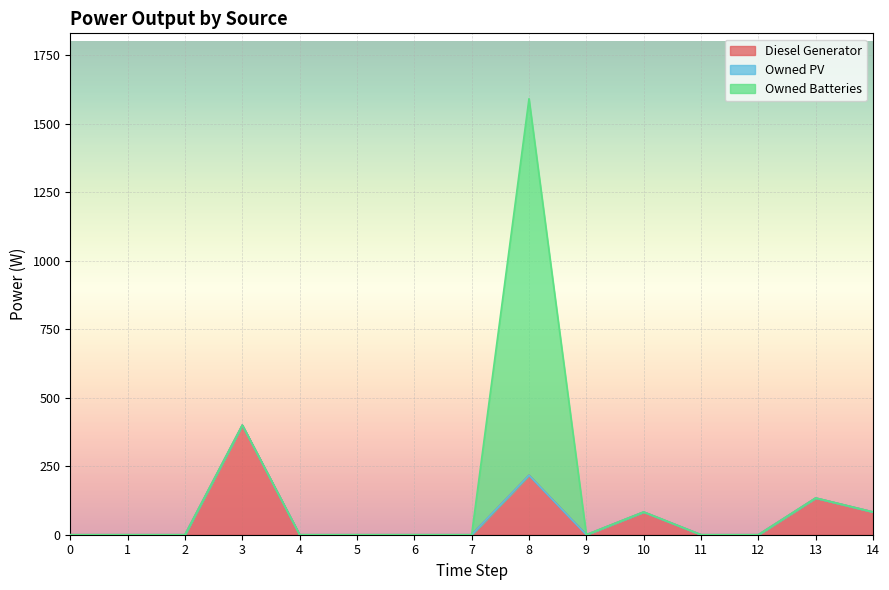

Reading left to right, what are all the values shown in this chart?

Diesel Generator: 0	0	0	400	0	0	0	0	217	0	83	0	0	134	83
Owned PV: 0	0	0	0	0	0	0	0	0	0	0	0	0	0	0
Owned Batteries: 0	0	0	0	0	0	0	0	1374	0	0	0	0	0	0